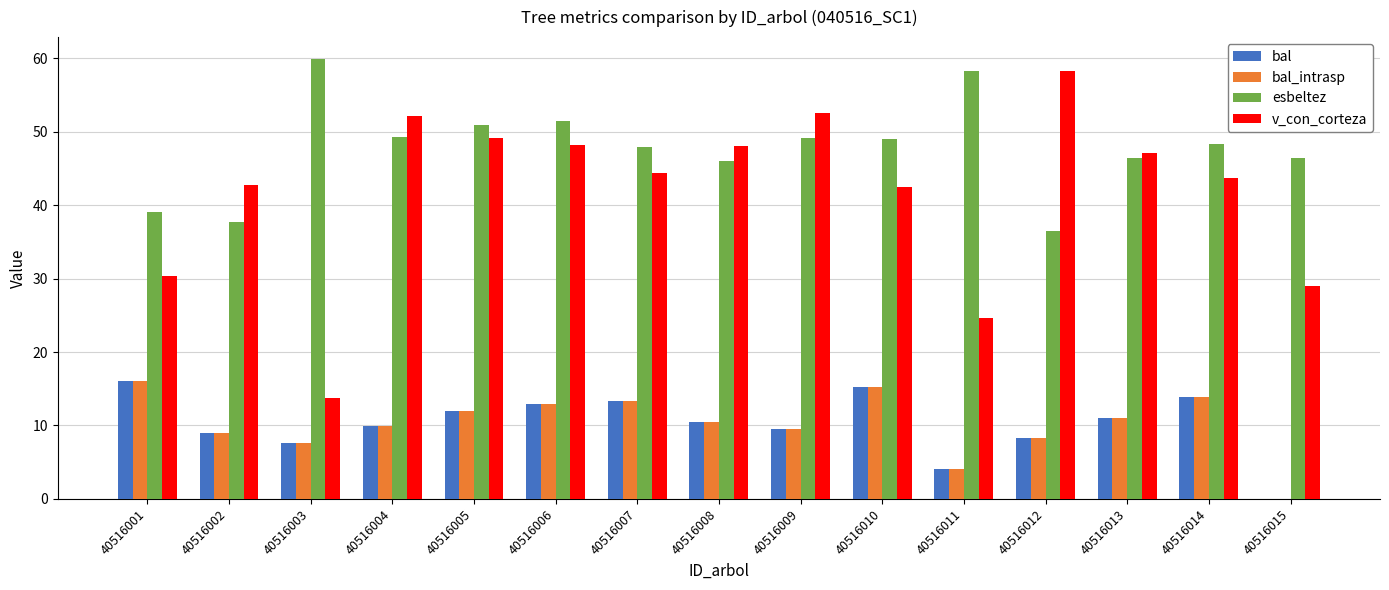

What is the total value across all series at 40516010?

121.9